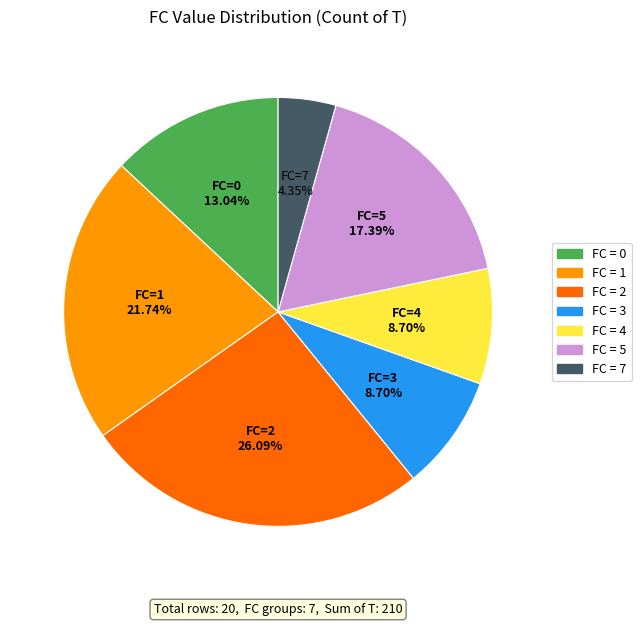

Is there a majority slice in this chart?

No